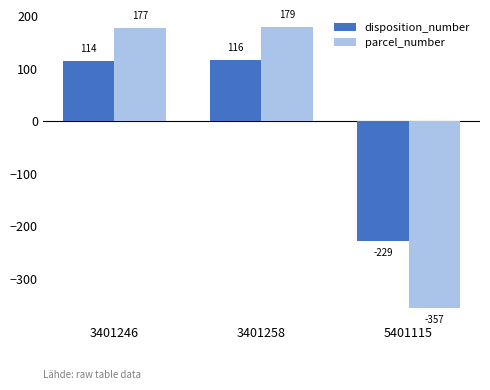

At which label does parcel_number reach its peak?

3401258